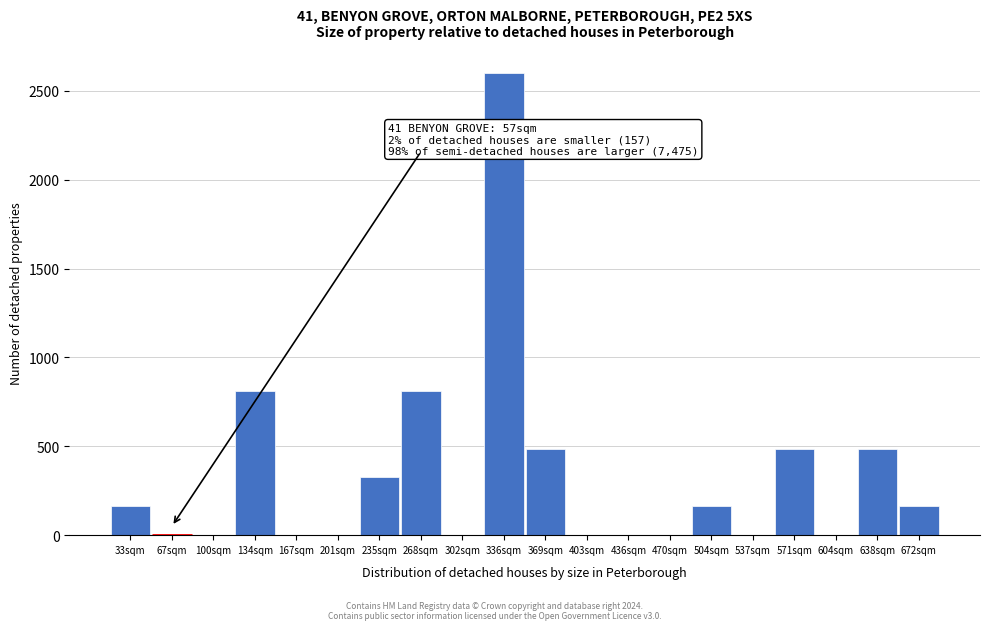

Reading left to right, list all the values displayed in this chart.

33sqm=162	67sqm=0	100sqm=0	134sqm=812	167sqm=0	201sqm=0	235sqm=325	268sqm=812	302sqm=0	336sqm=2600	369sqm=487	403sqm=0	436sqm=0	470sqm=0	504sqm=162	537sqm=0	571sqm=487	604sqm=0	638sqm=487	672sqm=162